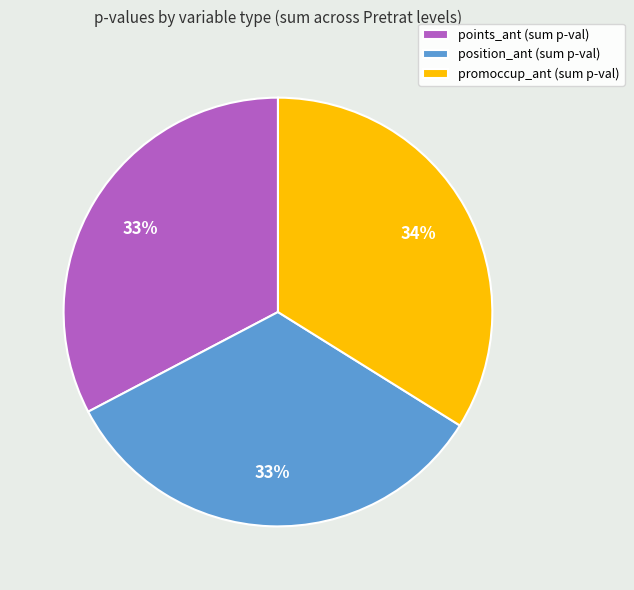

How many segments does this pie chart have?

3